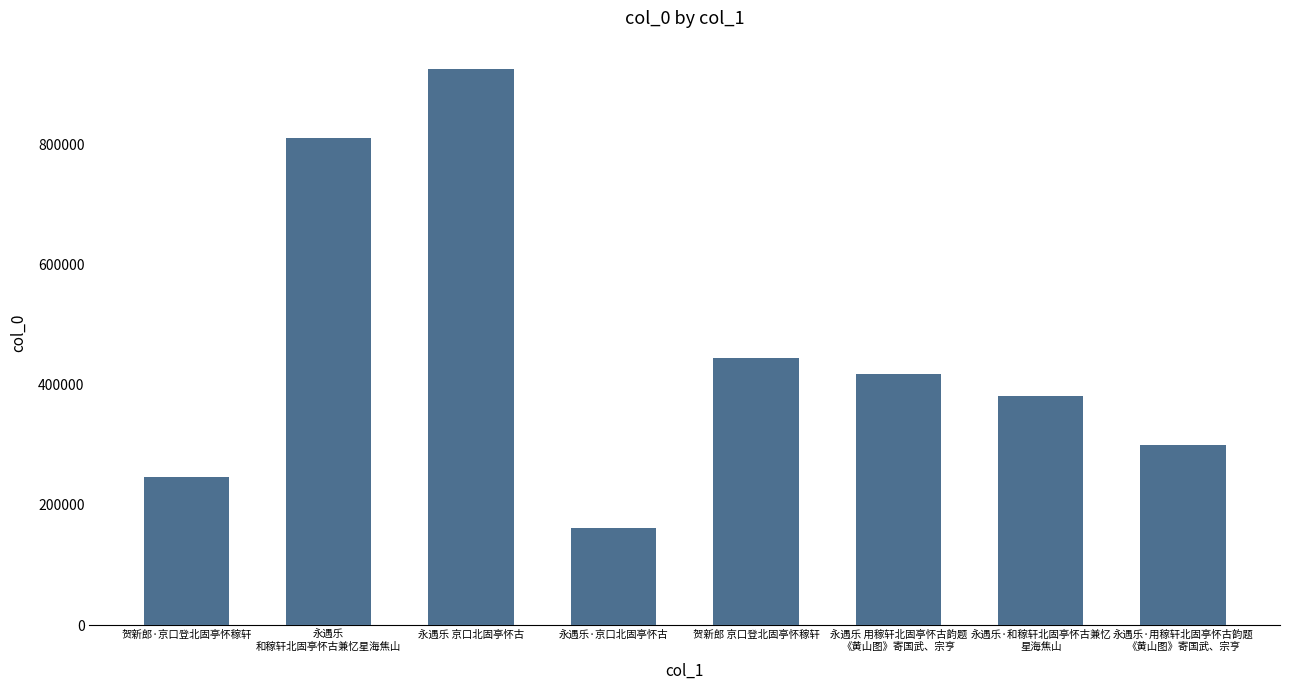

What is the maximum value shown in the chart?

925720